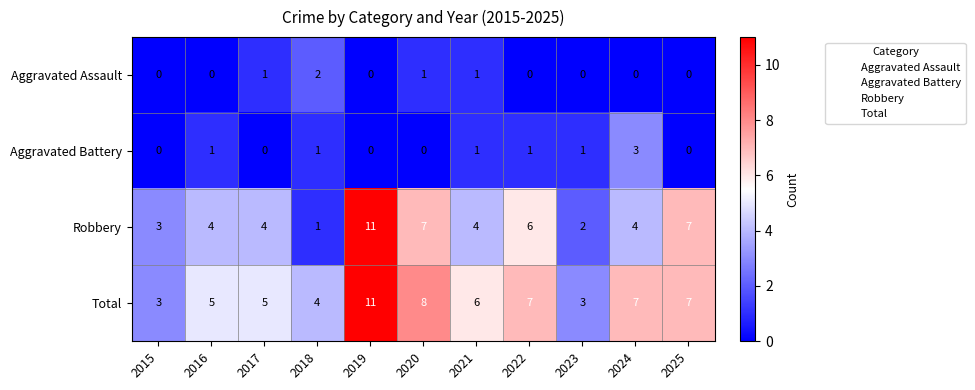

What is the spread (max minus min) of values at 2018?

3